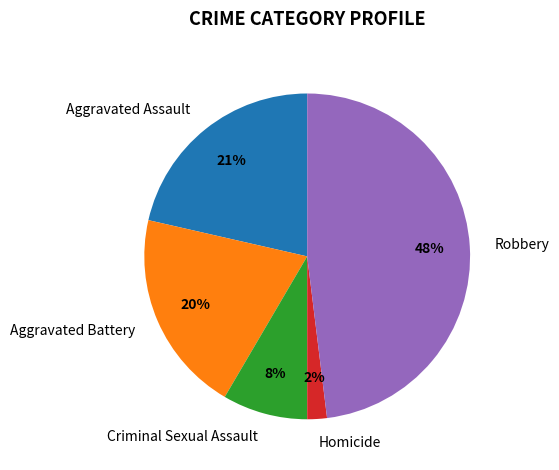

Is the sum of Aggravated Battery and Aggravated Assault greater than half?

No